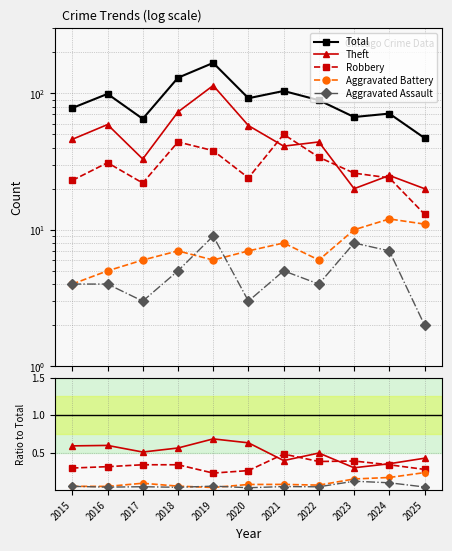

Count the Aggravated Battery values in the range 0 to 1.

11